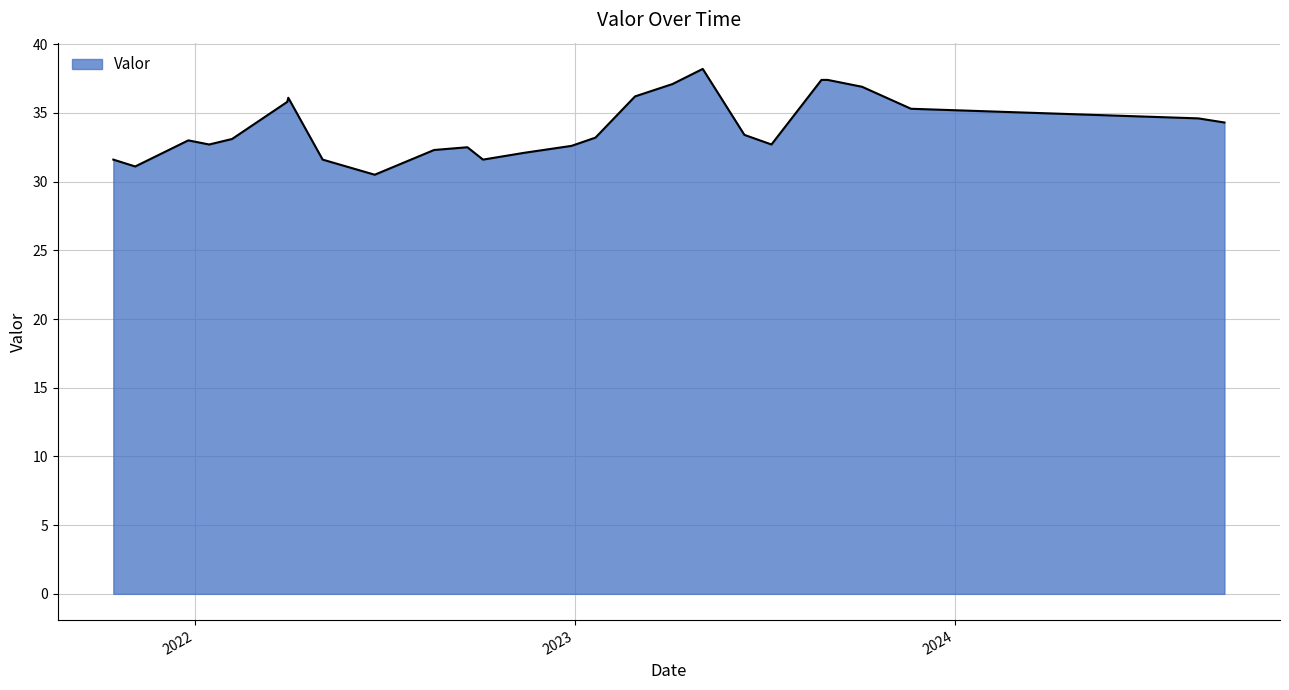

What is the minimum value shown in the chart?

30.5